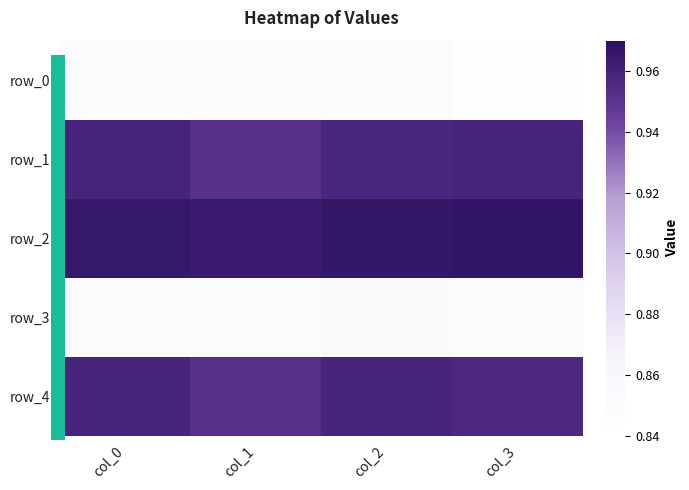

At which label does row_2 reach its peak?

col_3